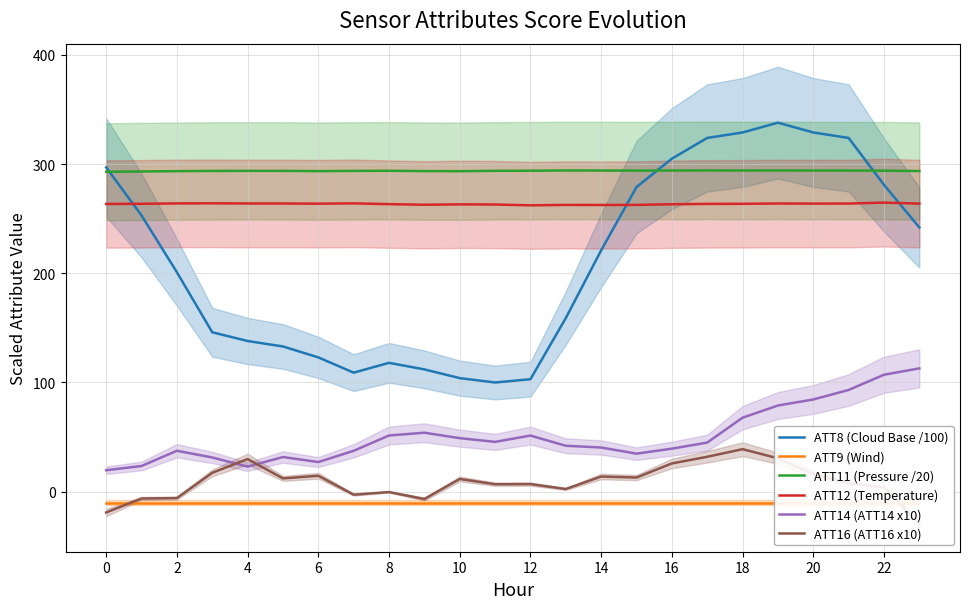

The ATT11 (Pressure /20) series shows 470.9 at 22. True or false?

False